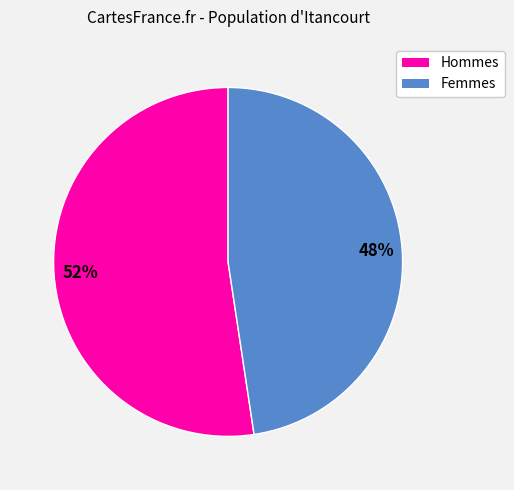

Does any single category account for the majority?

Yes